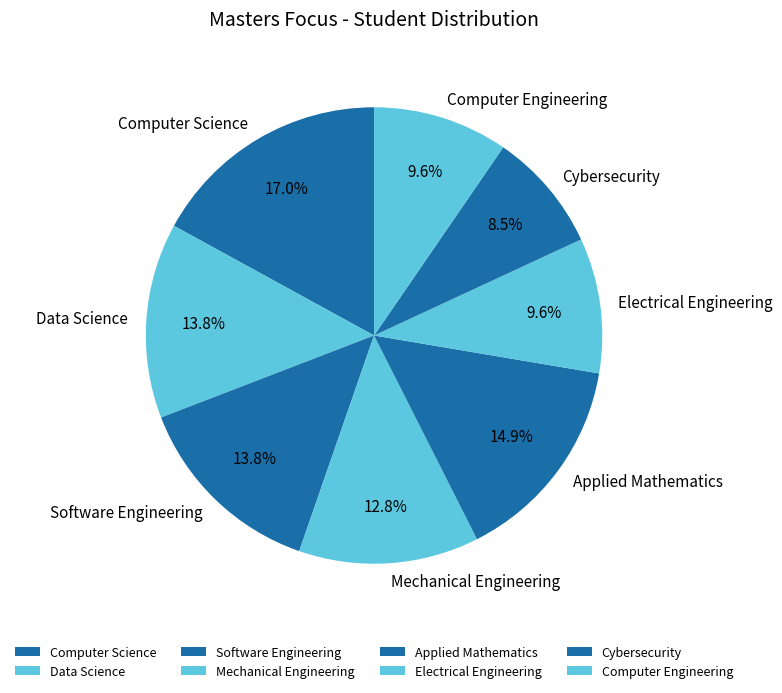

Is there a majority slice in this chart?

No